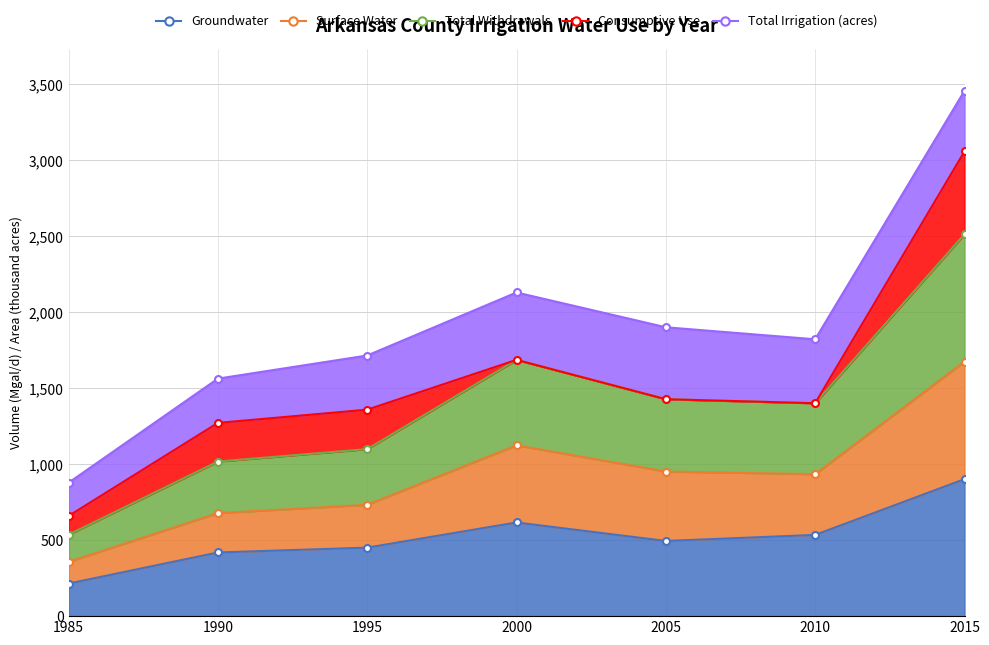

True or false: Groundwater and Total Withdrawals intersect in this chart.

False